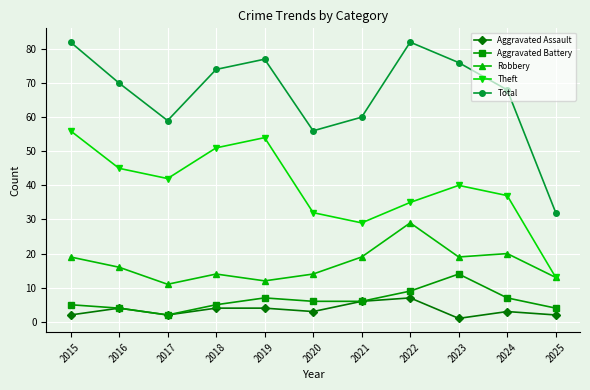

At which category does Total reach its first local valley?

2017